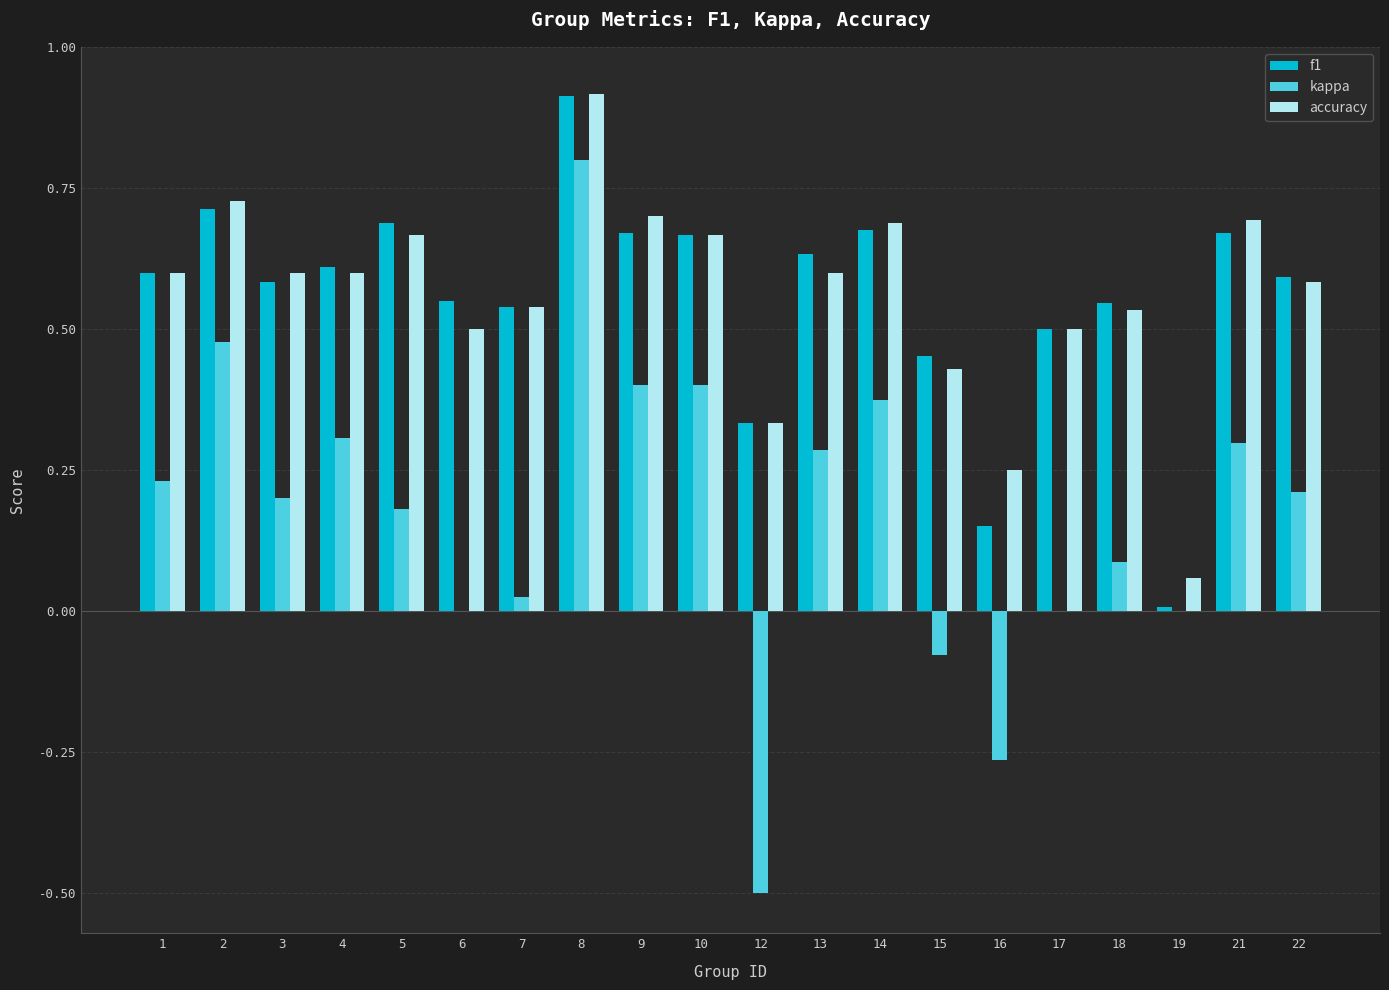

How many groups of bars are there?

20